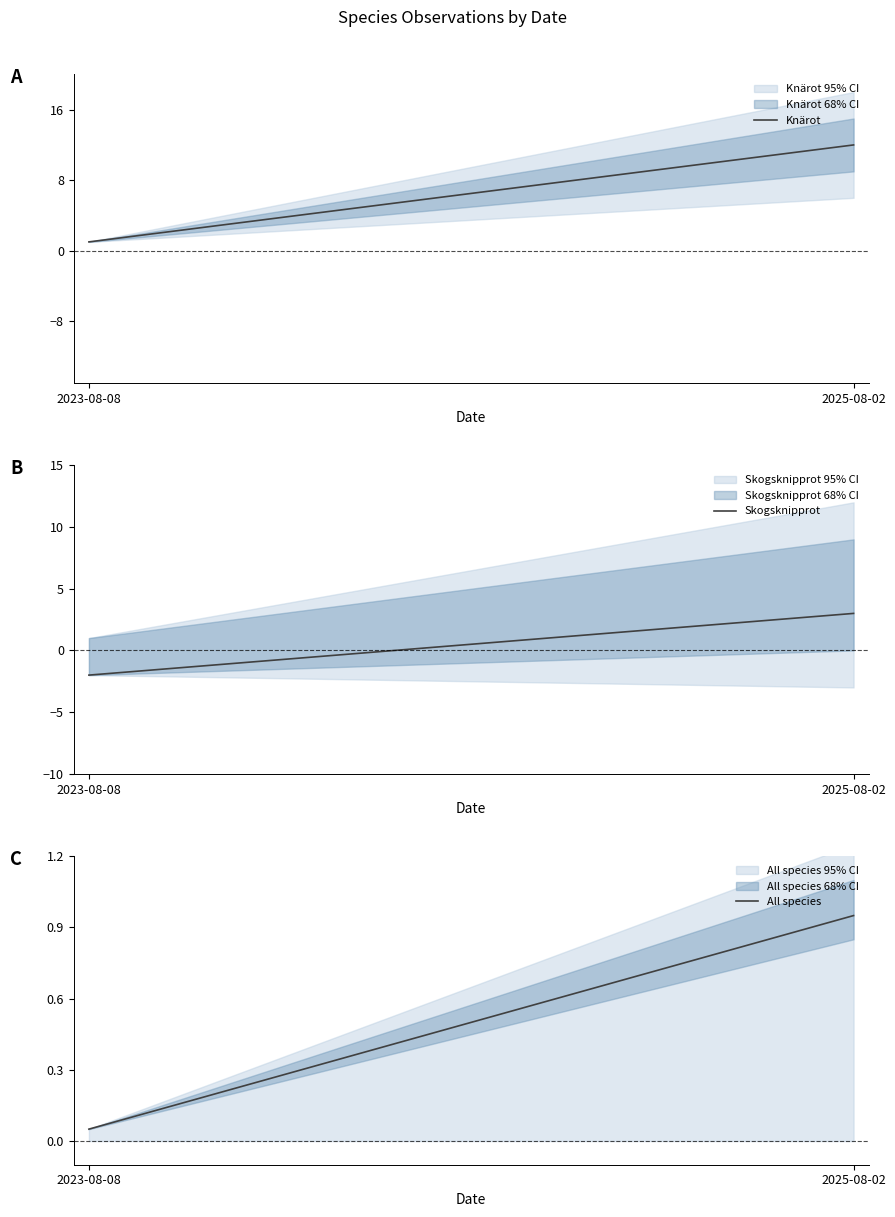

At which label is All species closest to 0?

2023-08-08